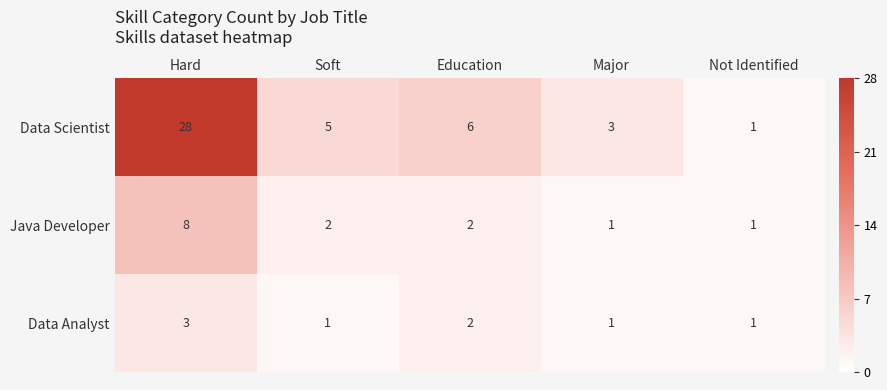

What is the total value across all series at Not Identified?

3